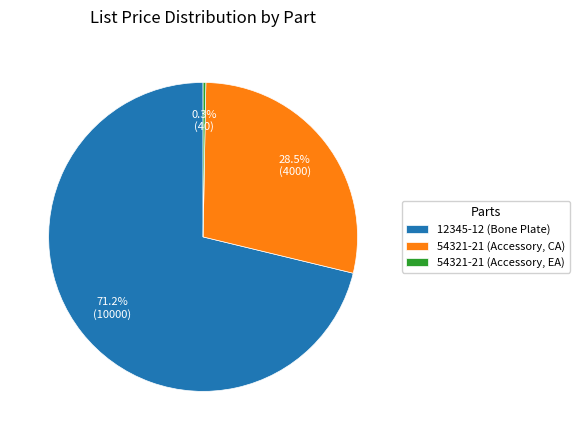

Count the number of slices in the pie.

3